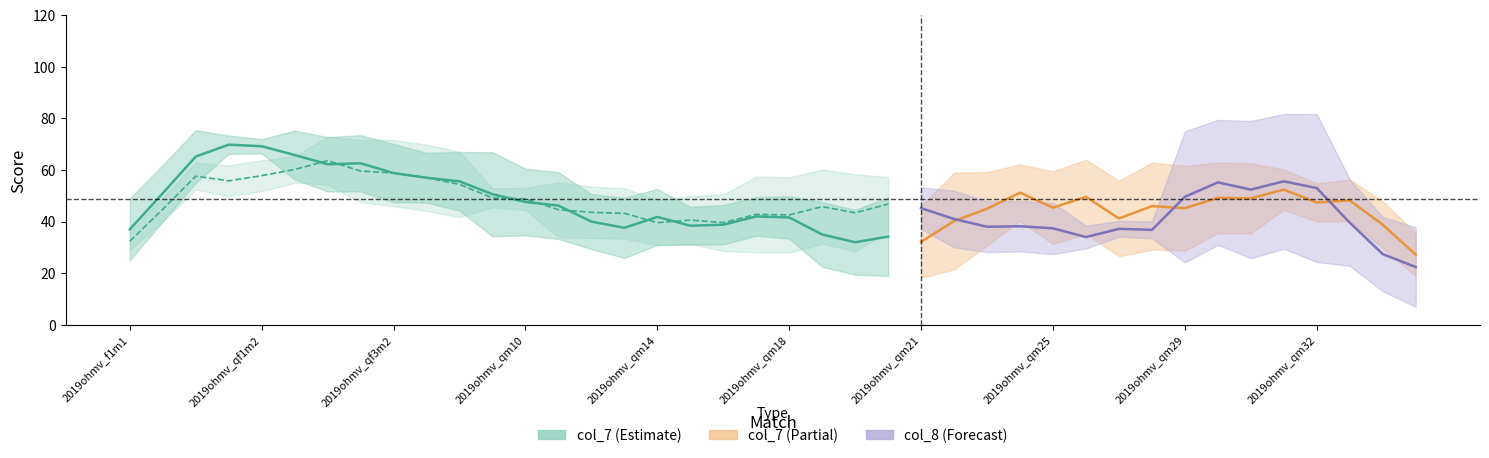

The value of col_7 at 2019ohmv_qm3 is 20. True or false?

False